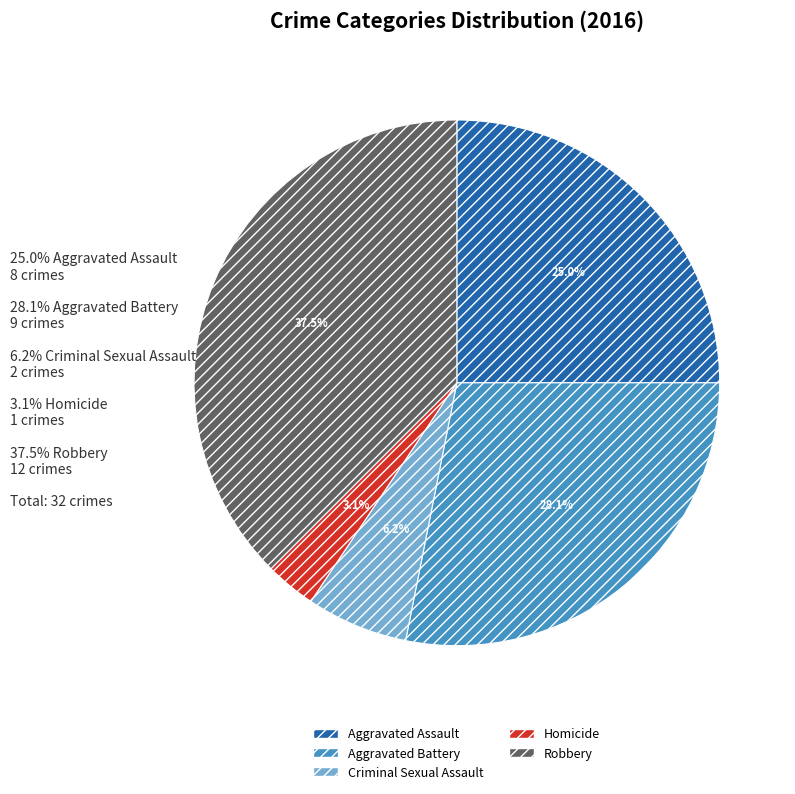

Which has a higher value, Homicide or Aggravated Battery?

Aggravated Battery